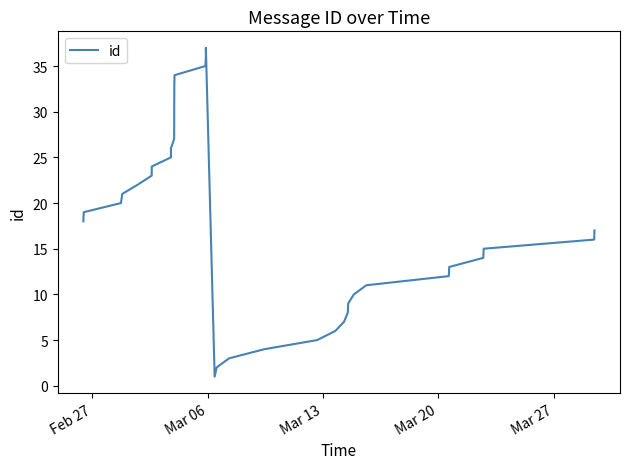

What is the greatest value displayed?

37